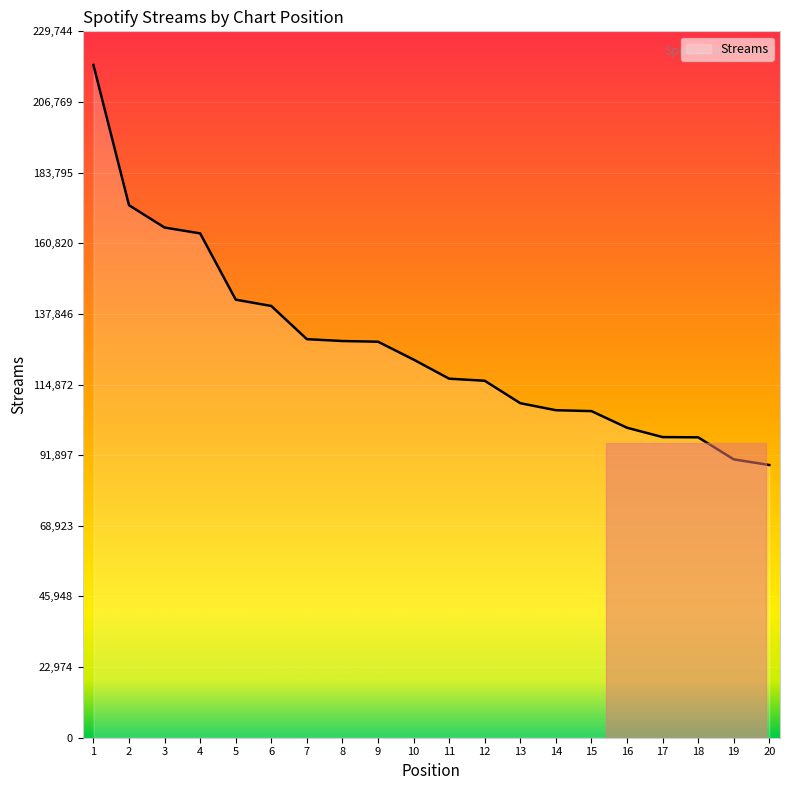

The value at 3 is 165929. True or false?

True